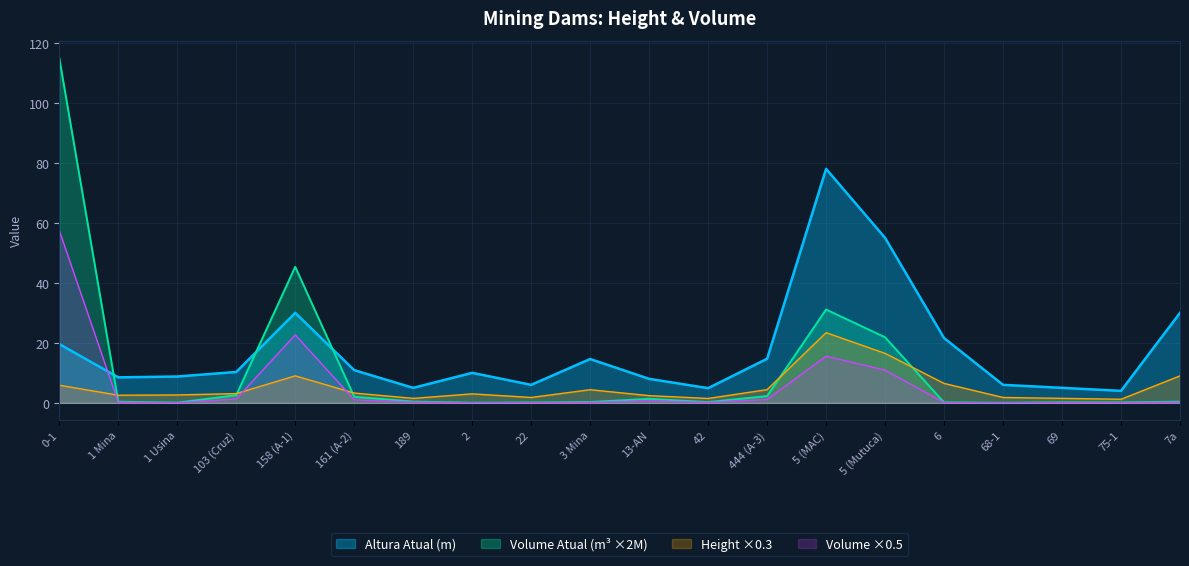

How many series are shown in this chart?

4